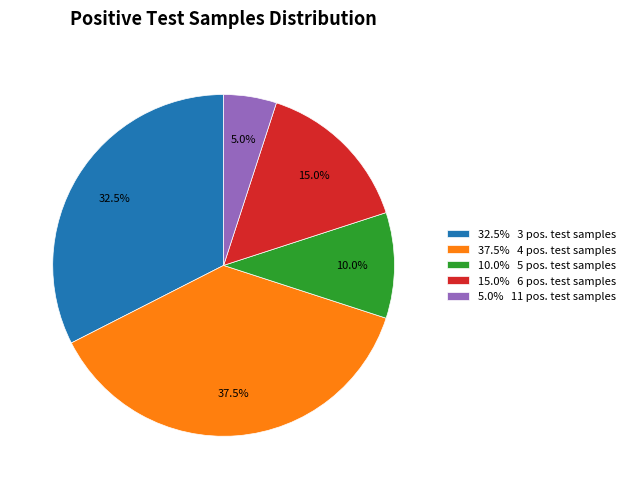

Does 15.0% 6 pos. test samples account for over 50% of the chart?

No